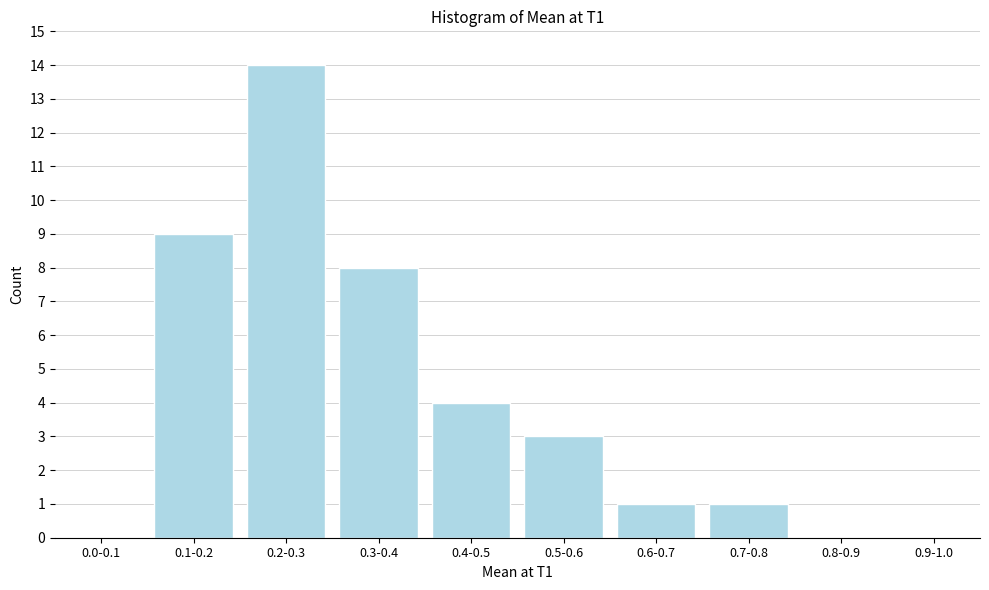

Reading right to left, extract all data points from this chart.

0.9-1.0=0	0.8-0.9=0	0.7-0.8=1	0.6-0.7=1	0.5-0.6=3	0.4-0.5=4	0.3-0.4=8	0.2-0.3=14	0.1-0.2=9	0.0-0.1=0